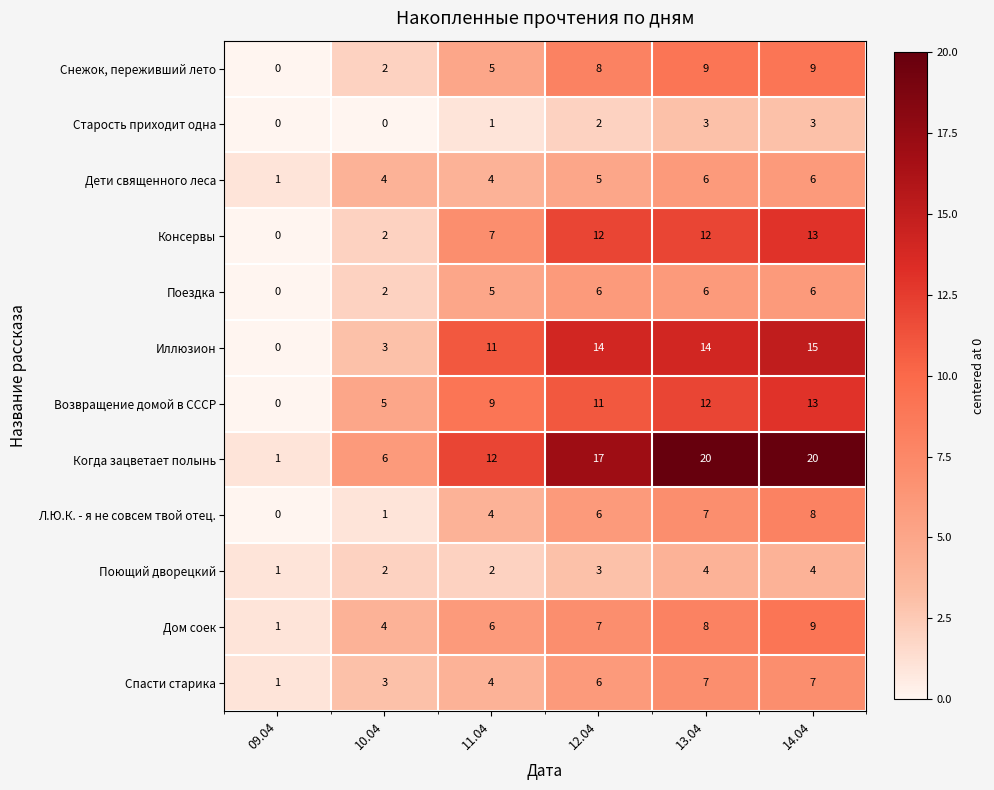

At how many categories does at least one series exceed 2?

5